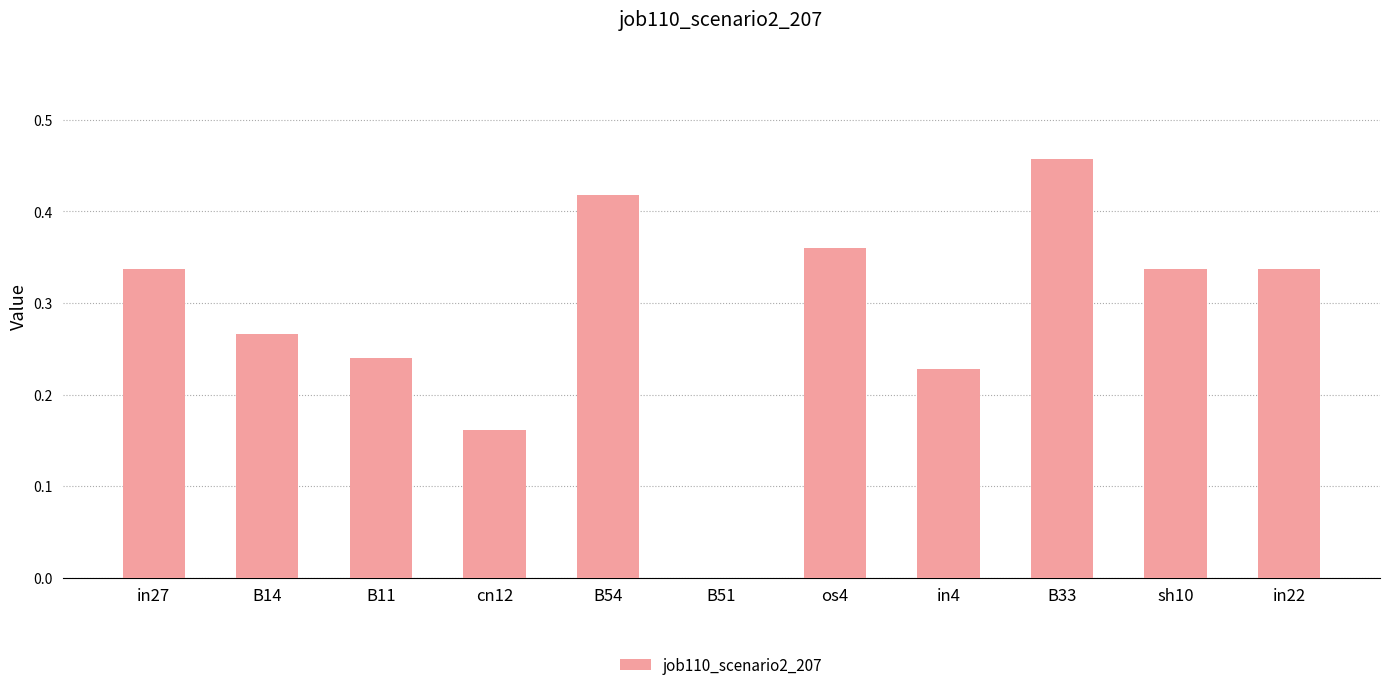

The chart shows a value of 0.1 at B54. True or false?

False